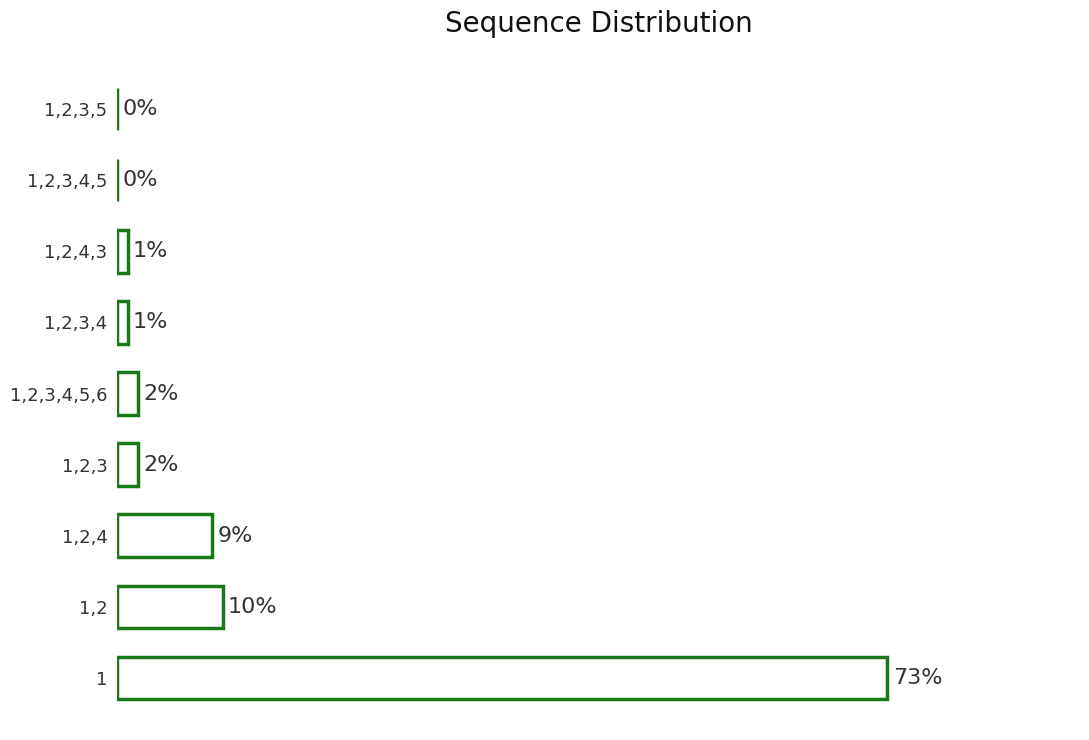

Which has a higher value, 1,2,4 or 1,2,3,4,5,6?

1,2,4